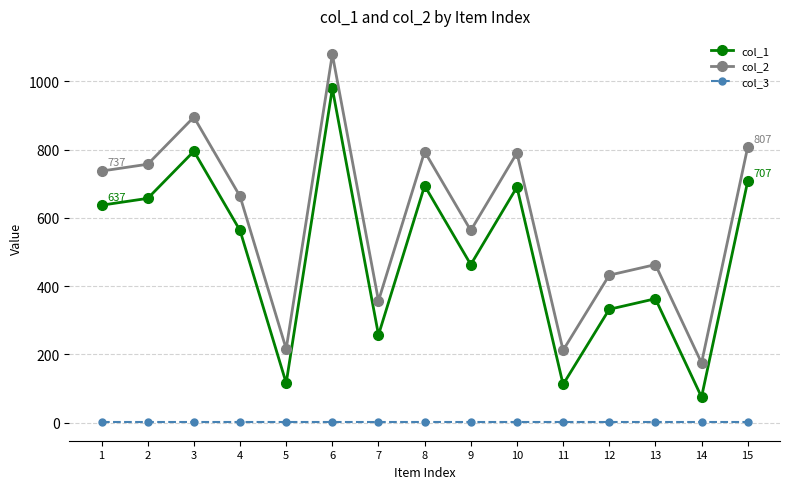

At how many categories does at least one series exceed 67?

15